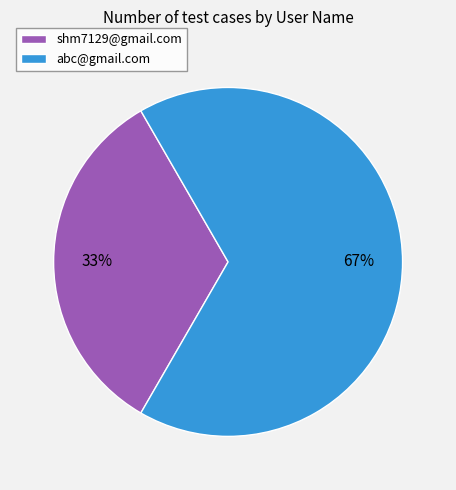

To the nearest percent, what percentage of the pie is abc@gmail.com?

67%